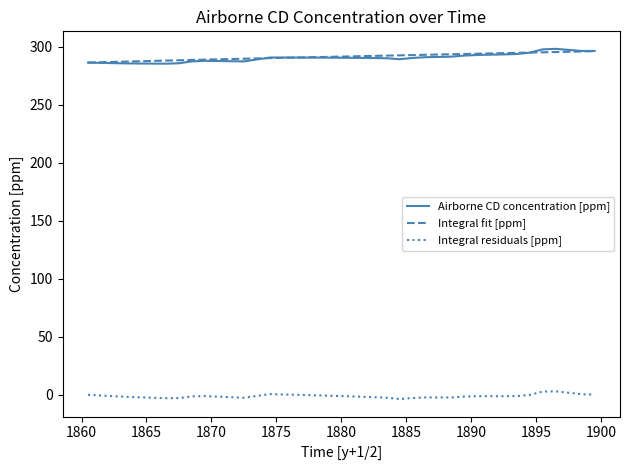

What is the average value of the Integral residuals [ppm] series?

-1.1